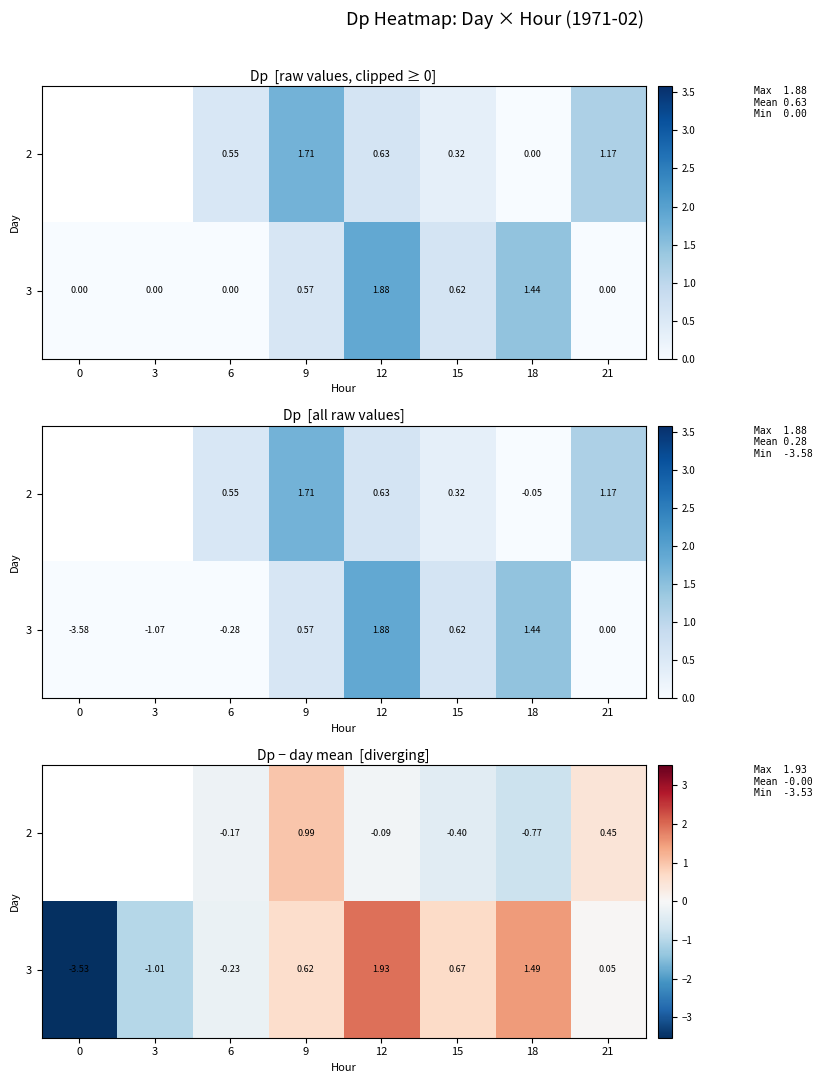

What is the minimum value shown in the chart?

-3.5